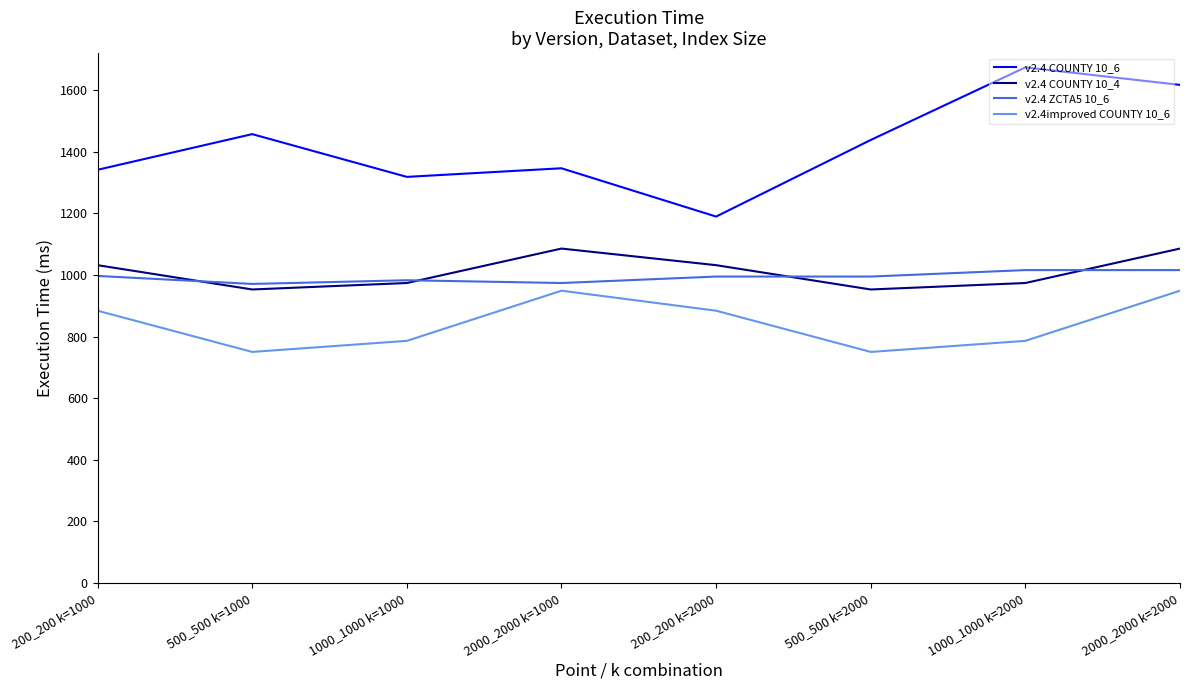

What is the sum of the v2.4 ZCTA5 10_6 values at 1000_1000 k=2000 and 2000_2000 k=1000?

1990